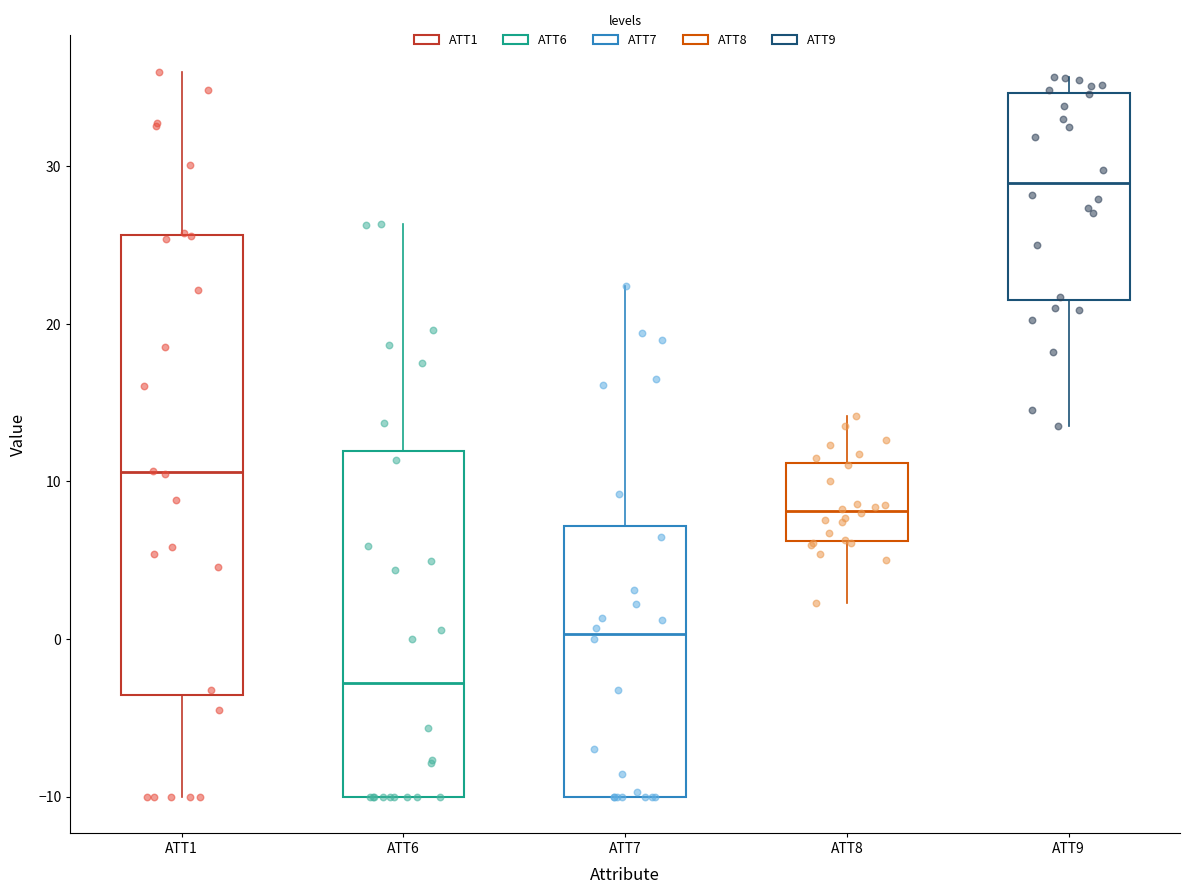

Reading left to right, transcribe this box plot: for each box, give where its median line is, the range the box spans, and where its two whiskers end, as read against the y-axis. The values are not printed on the chart, so give them approximately, as read against the axis.

ATT1: median 11, box -4 to 26, whiskers -10 to 36
ATT6: median -3, box -10 to 12, whiskers -10 to 26
ATT7: median 0, box -10 to 7, whiskers -10 to 22
ATT8: median 8, box 6 to 11, whiskers 2 to 14
ATT9: median 29, box 22 to 35, whiskers 14 to 36